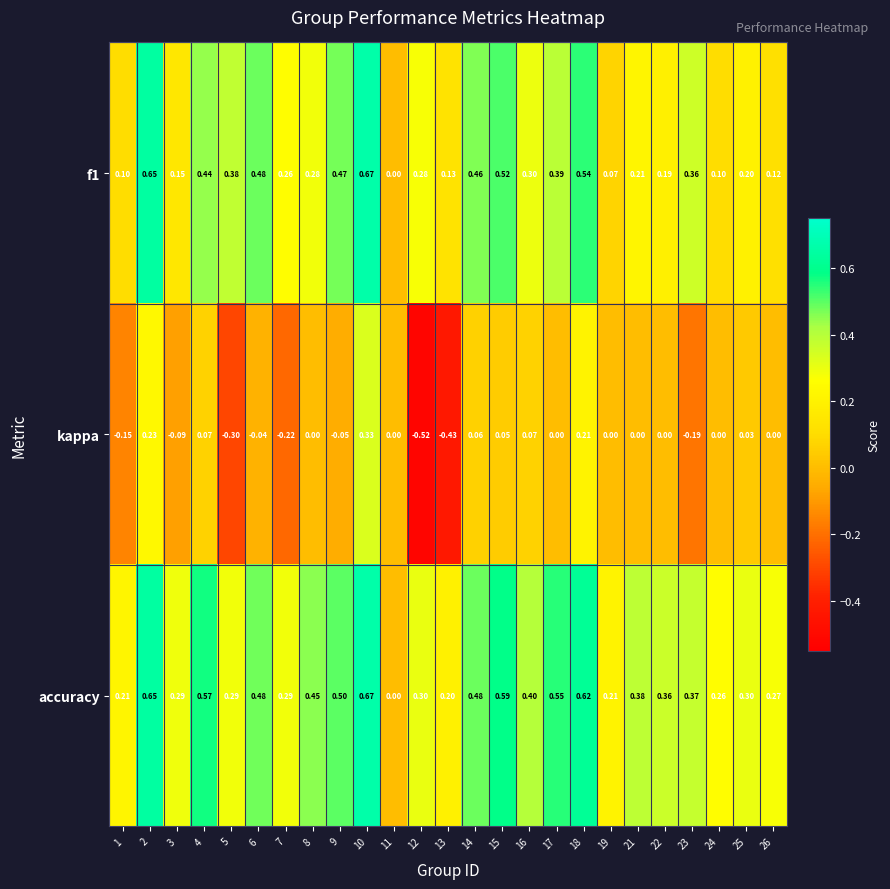

Which series has the largest total across all categories?

accuracy